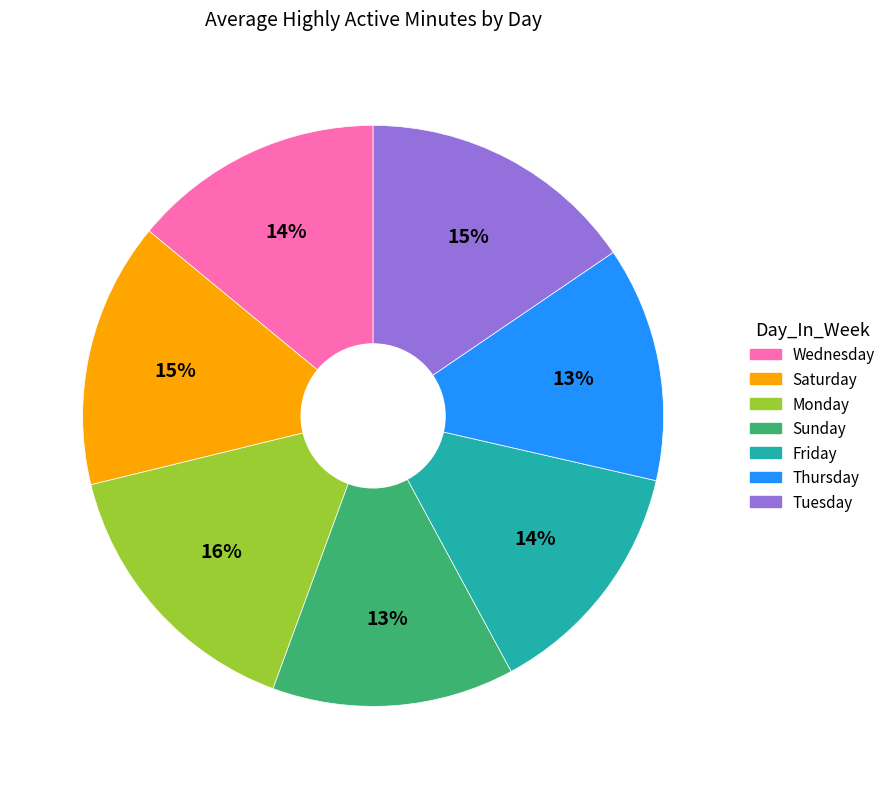

The Saturday slice represents 15% of the pie. True or false?

True